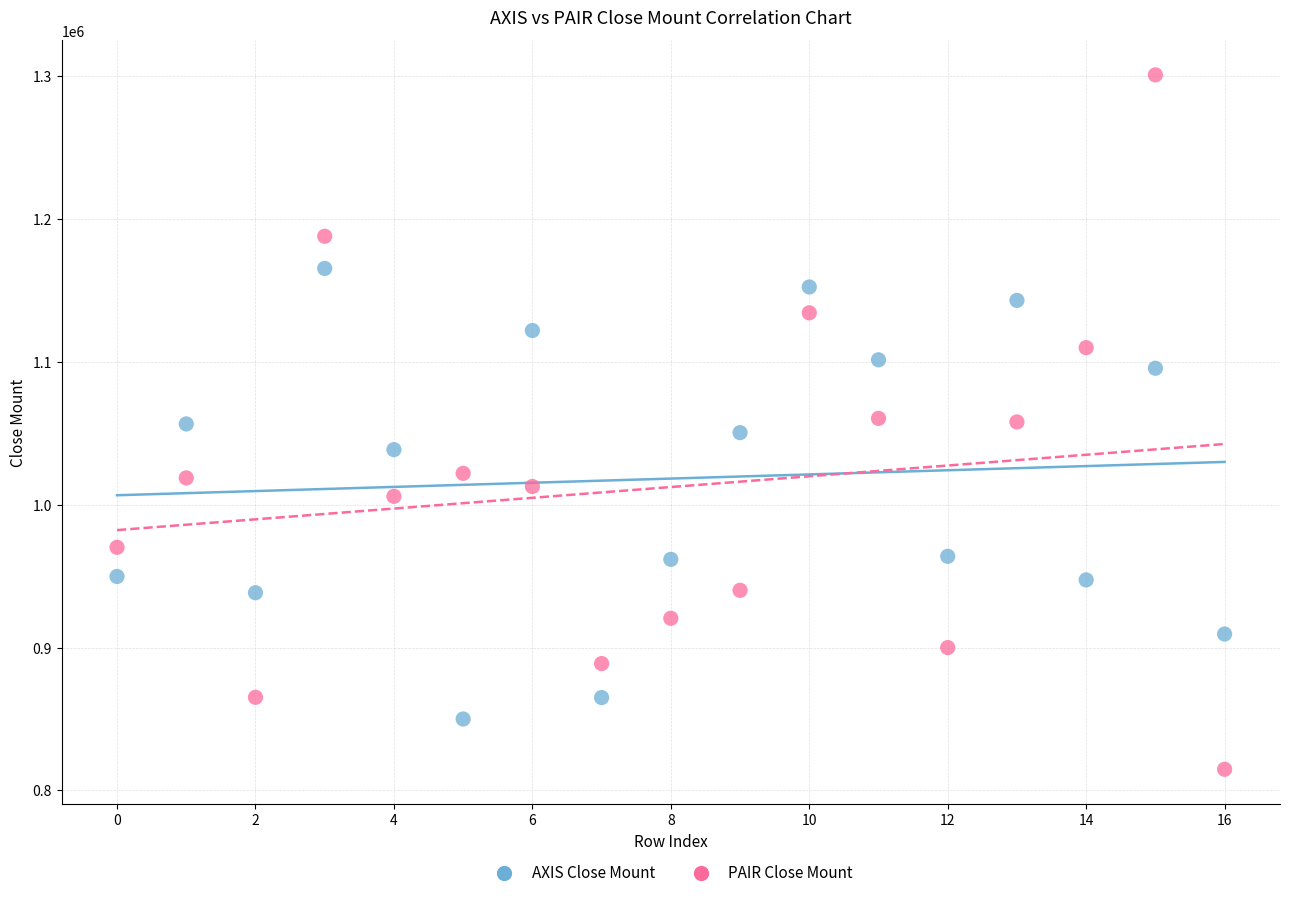

Across all data points, what is the range of Y values (max minus min)?

486200